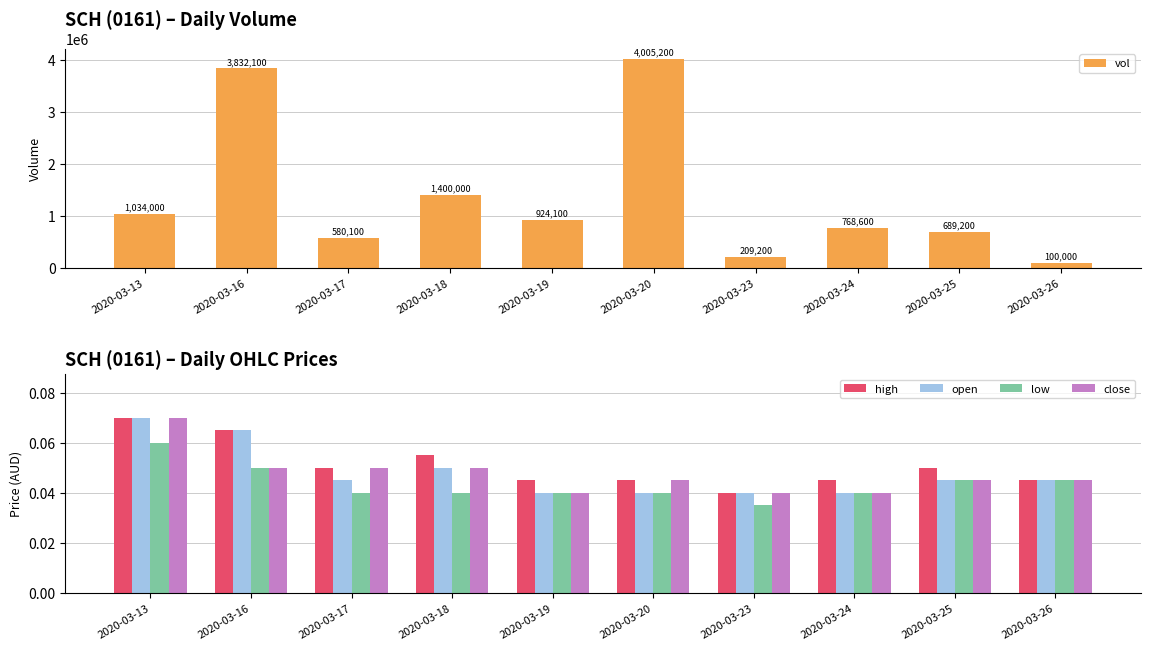

What is the value of the high bar at the 4th from the left?

0.1